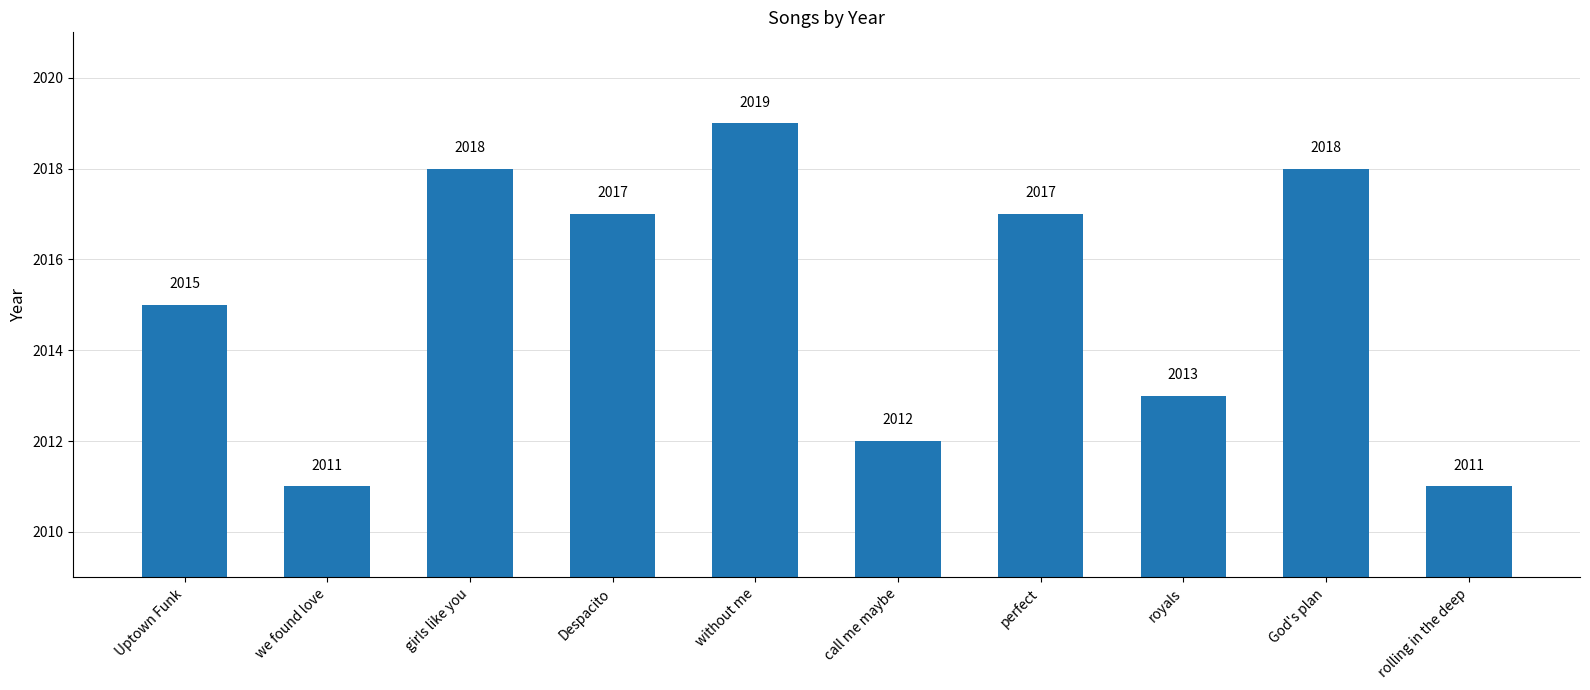

What is the difference between the maximum and minimum values?

8